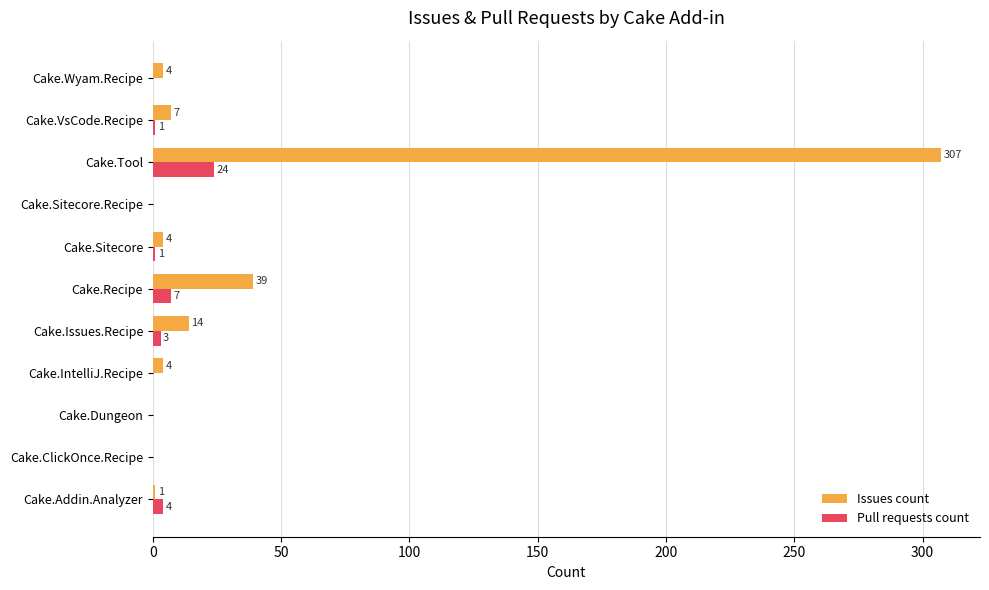

At which category is the sum across all series the highest?

Cake.Tool